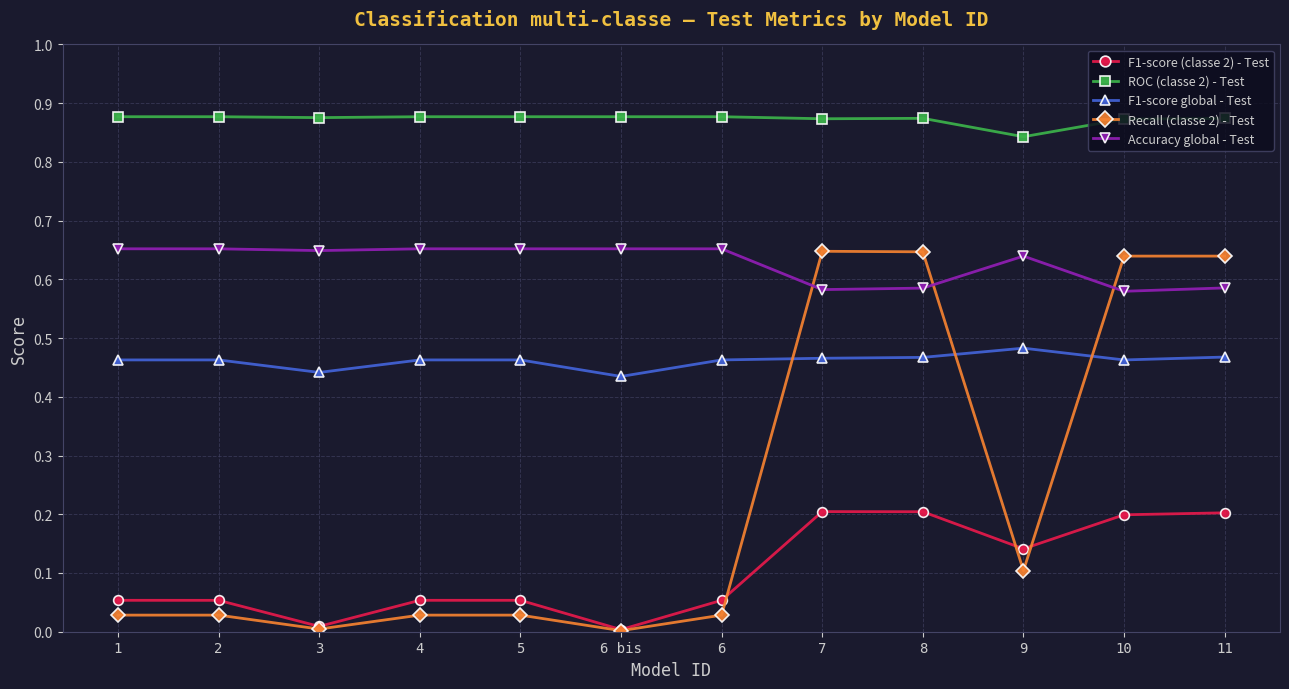

List the series in order of their overall mean, highest first.

ROC (classe 2) - Test, Accuracy global - Test, F1-score global - Test, Recall (classe 2) - Test, F1-score (classe 2) - Test